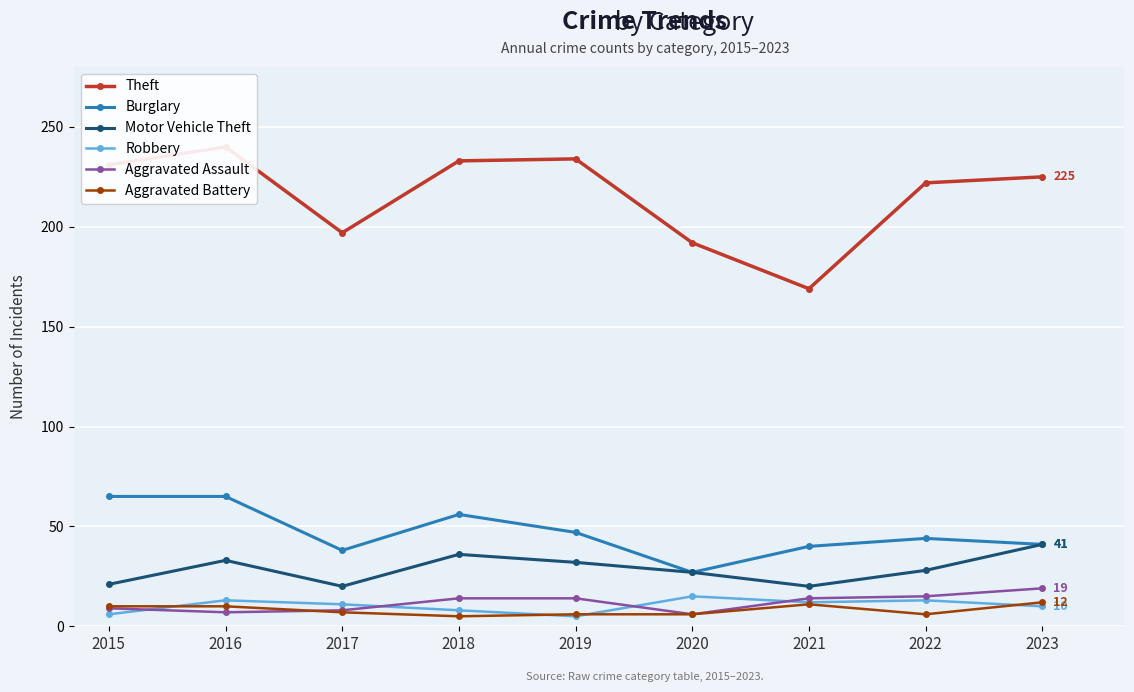

Count the number of data series in this chart.

6